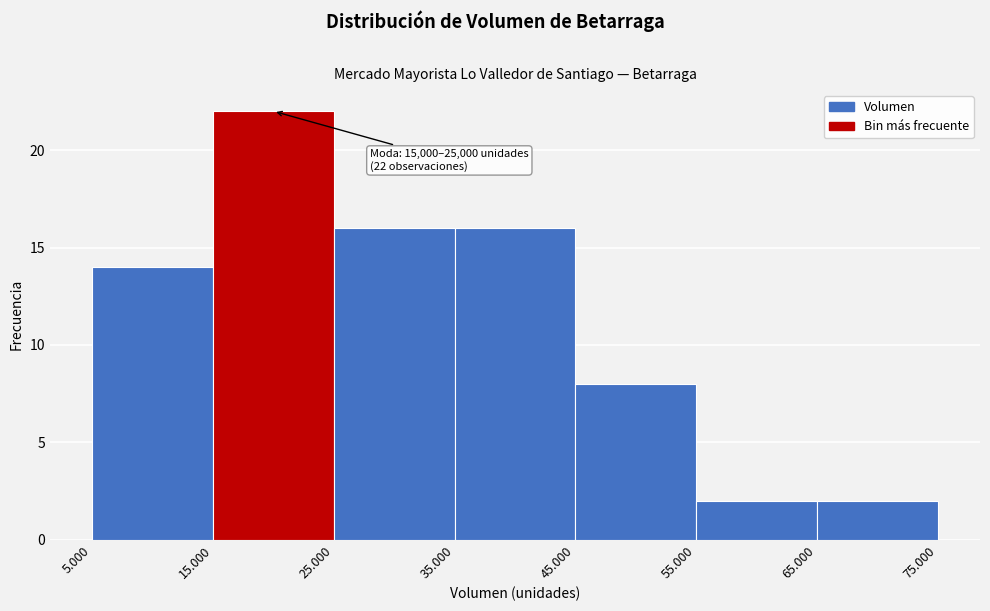

Reading right to left, list all the values displayed in this chart.

65.000=2	55.000=2	45.000=8	35.000=16	25.000=16	15.000=22	5.000=14